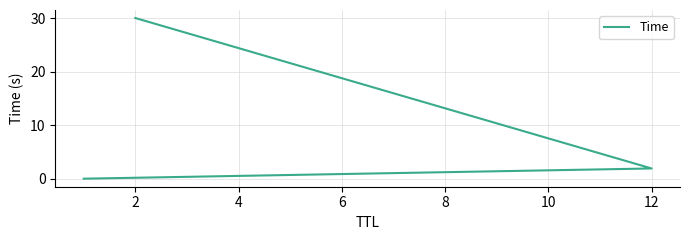

Does the chart display data point markers on the line(s)?

No